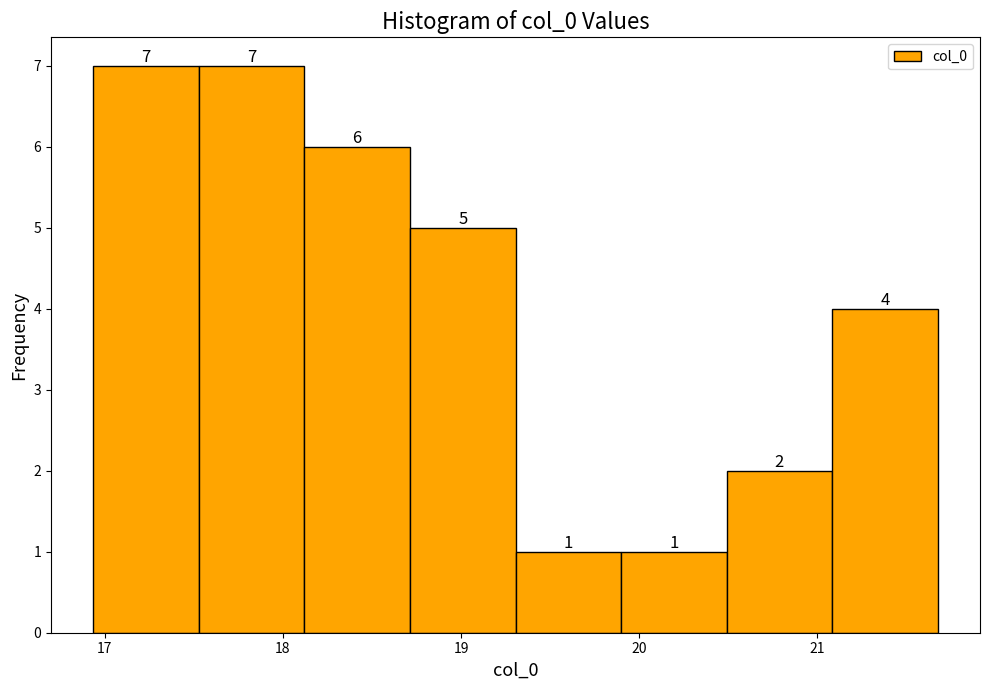

What is the height of the bar covering 19.3 to 19.9 on the x-axis? The bar edges are not printed on the chart, so give them approximately, as read against the axis.

1